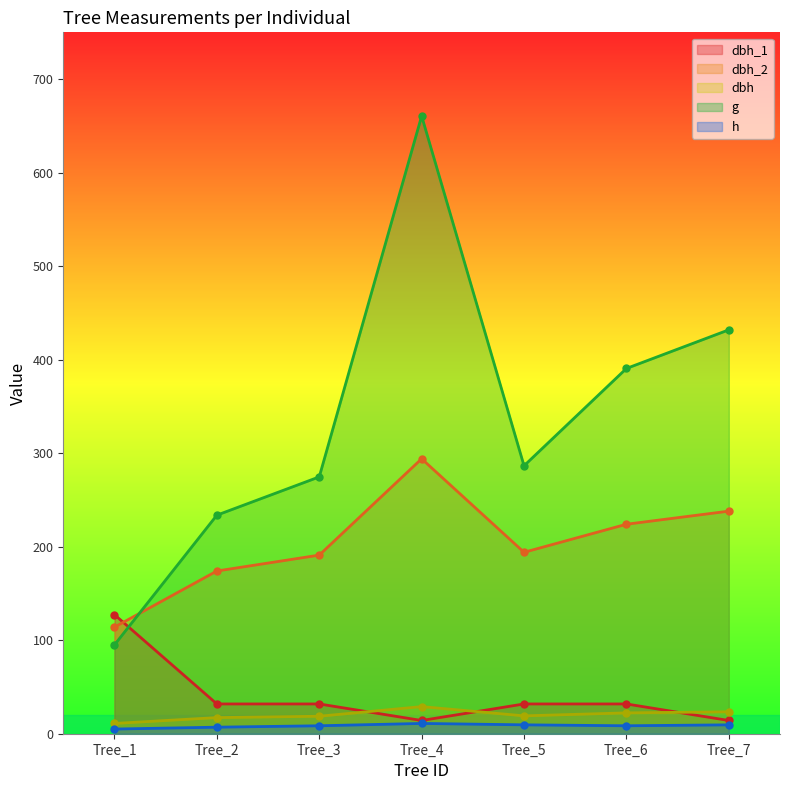

Where does the h series first go above 8?

Tree_3